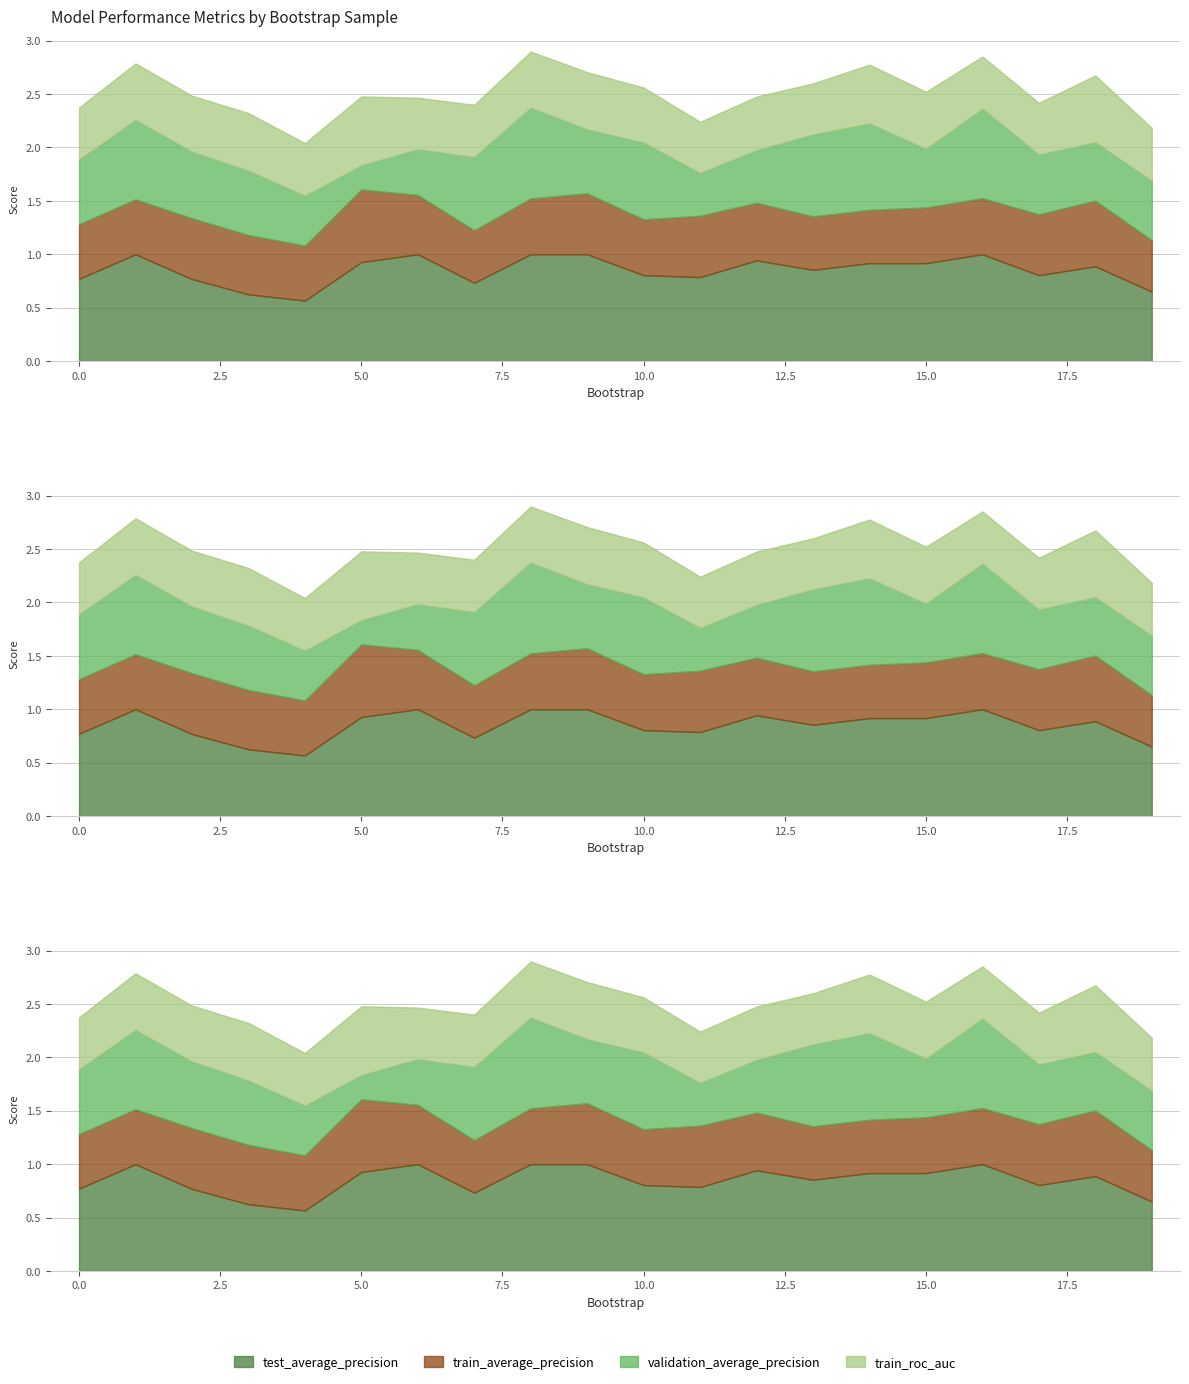

Which category has the lowest value in the test_average_precision series?

4